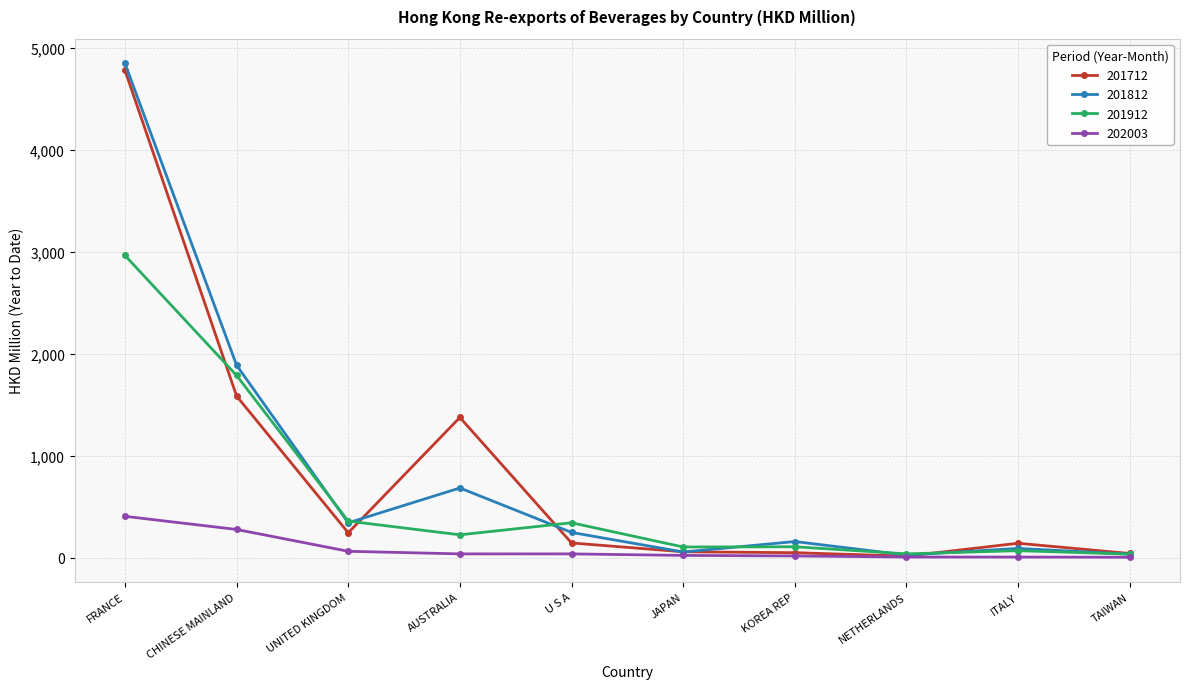

Where is the first local minimum for 201712?

UNITED KINGDOM